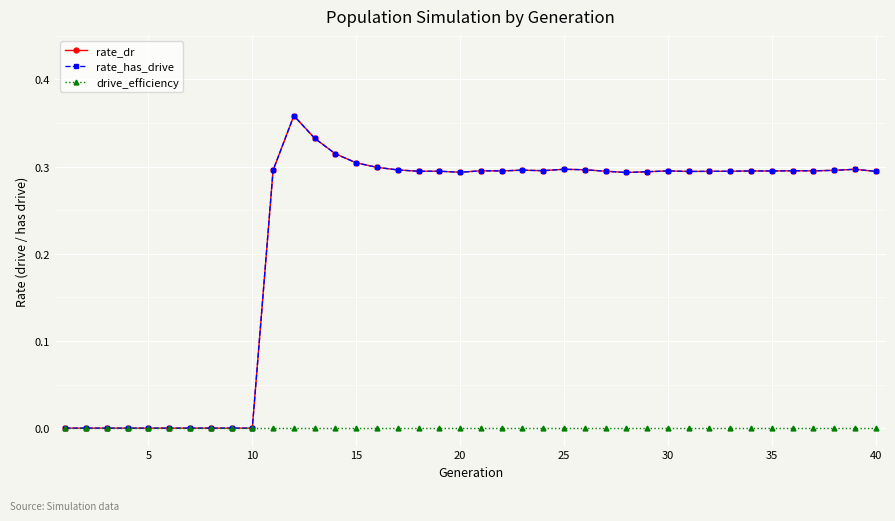

Reading right to left, extract all data points from this chart.

rate_dr: 0.3	0.3	0.3	0.3	0.3	0.3	0.3	0.3	0.3	0.3	0.3	0.3	0.3	0.3	0.3	0.3	0.3	0.3	0.3	0.3	0.3	0.3	0.3	0.3	0.3	0.3	0.3	0.3	0.4	0.3	0.0	0.0	0.0	0.0	0.0	0.0	0.0	0.0	0.0	0.0
rate_has_drive: 0.3	0.3	0.3	0.3	0.3	0.3	0.3	0.3	0.3	0.3	0.3	0.3	0.3	0.3	0.3	0.3	0.3	0.3	0.3	0.3	0.3	0.3	0.3	0.3	0.3	0.3	0.3	0.3	0.4	0.3	0.0	0.0	0.0	0.0	0.0	0.0	0.0	0.0	0.0	0.0
drive_efficiency: 0.0	0.0	0.0	0.0	0.0	0.0	0.0	0.0	0.0	0.0	0.0	0.0	0.0	0.0	0.0	0.0	0.0	0.0	0.0	0.0	0.0	0.0	0.0	0.0	0.0	0.0	0.0	0.0	0.0	0.0	0.0	0.0	0.0	0.0	0.0	0.0	0.0	0.0	0.0	0.0